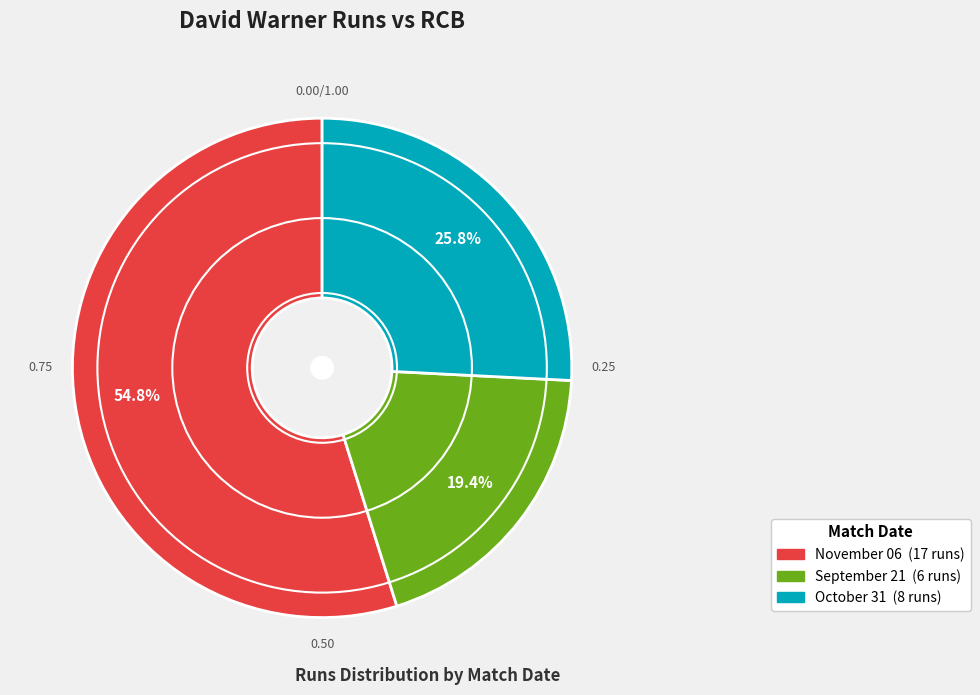

Which category has the biggest portion of the pie?

November 06